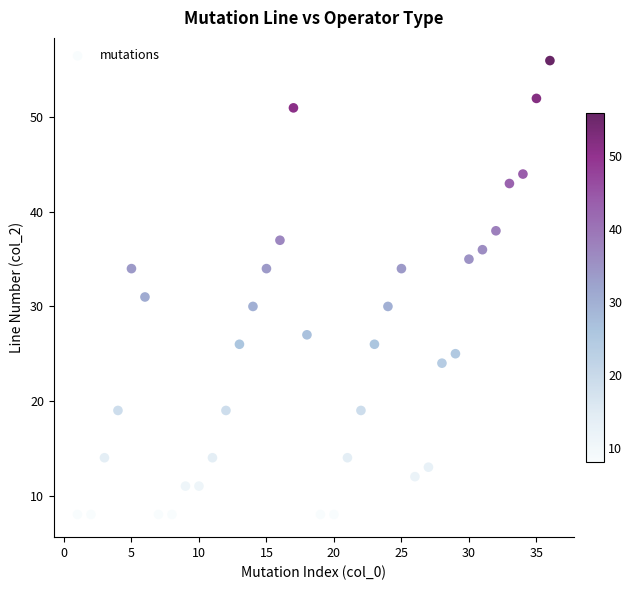

What Y value in the scatter plot is closest to 32?

31